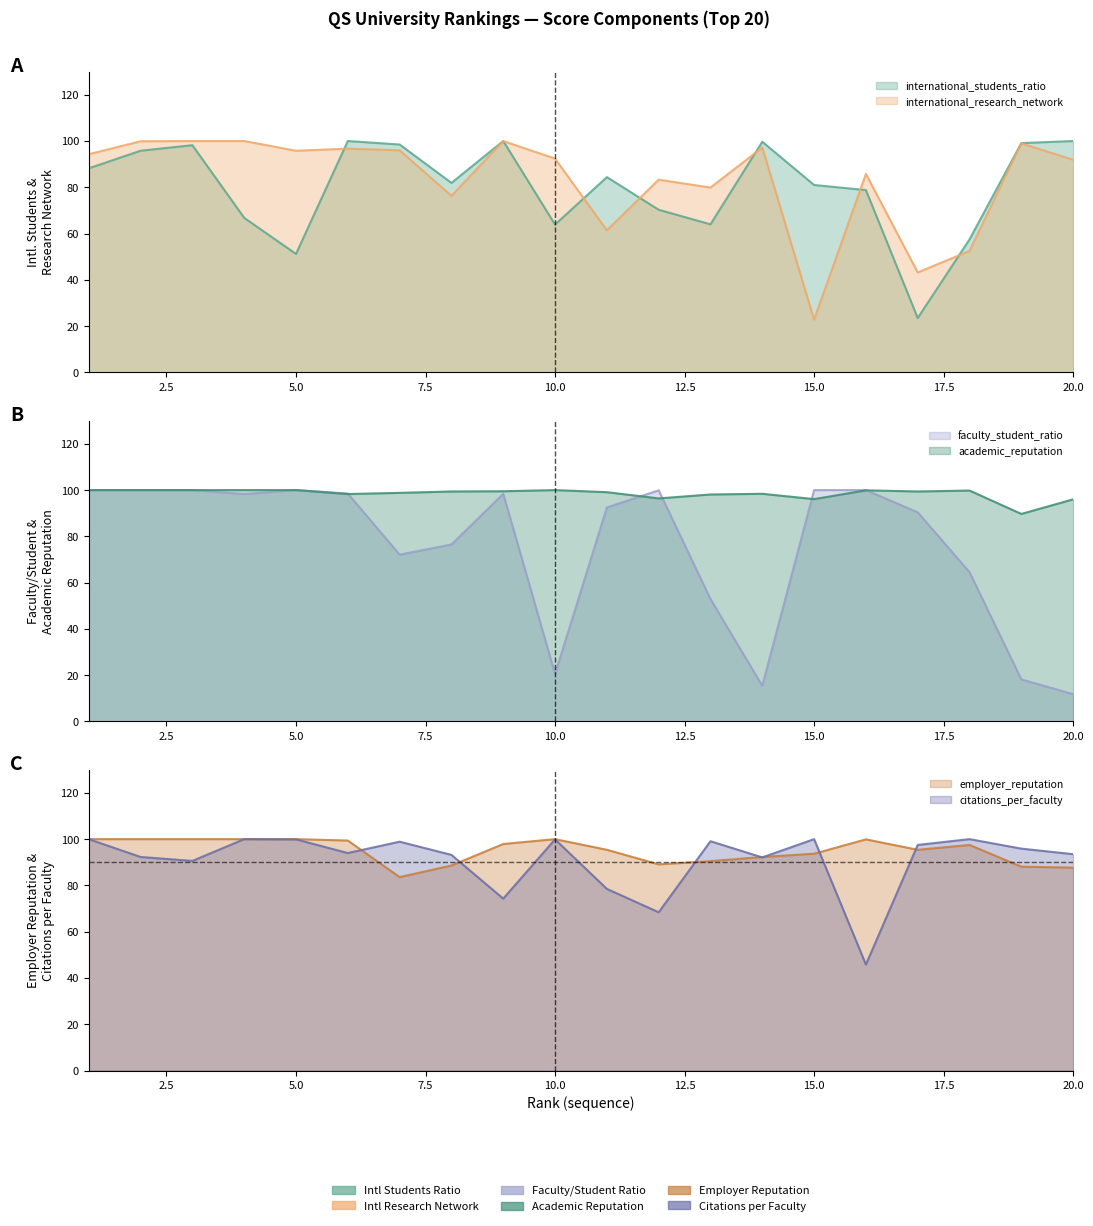

Which category has the highest value across all series?

6